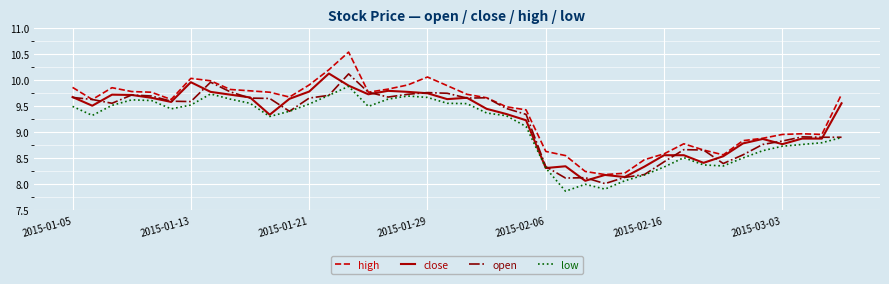

Which series has the widest spread of values?

high